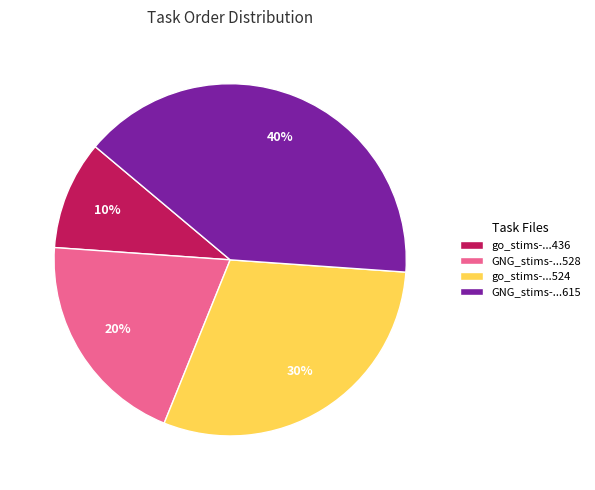

Is there a majority slice in this chart?

No